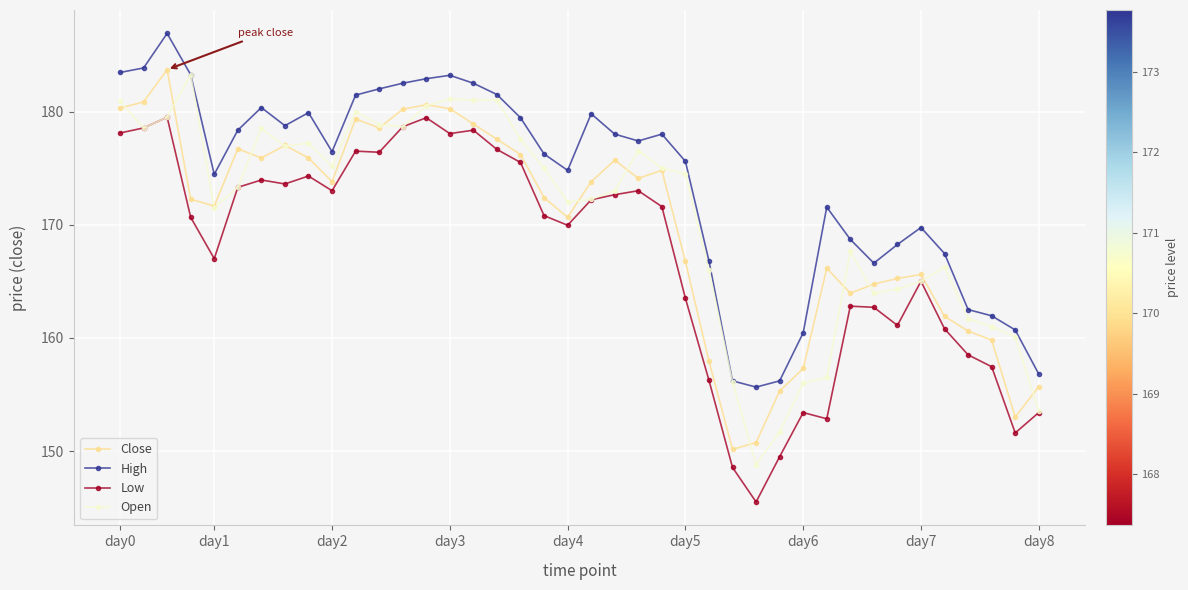

True or false: High has more than 1 interior local peaks.

True